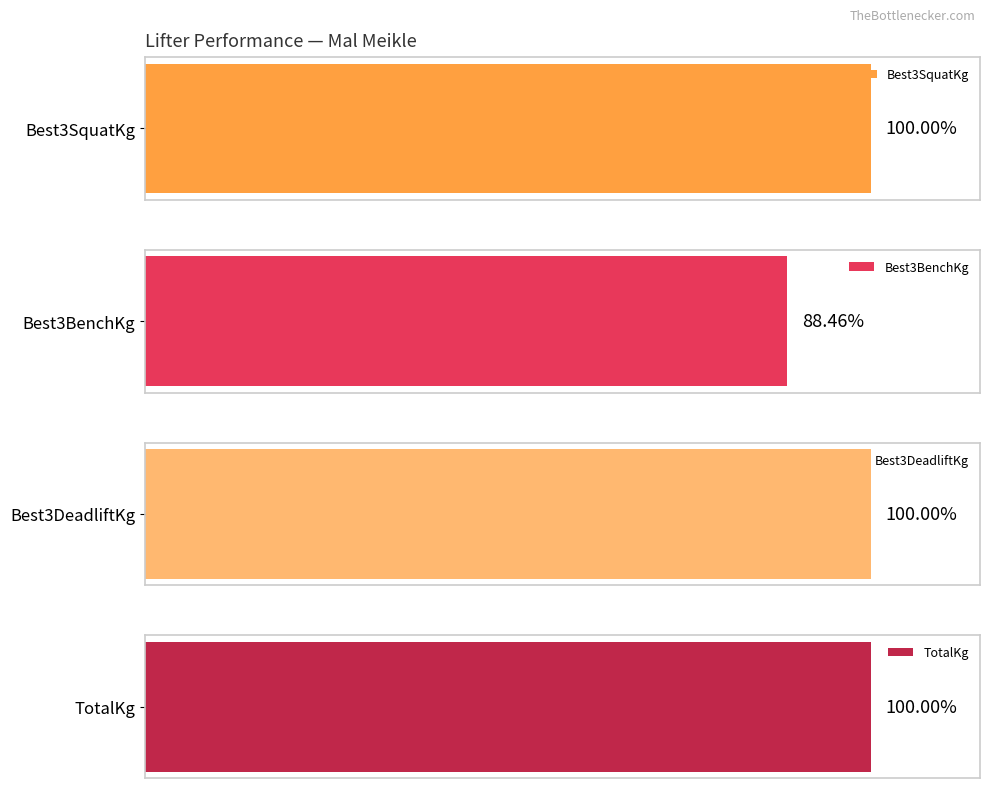

How many distinct data groups are displayed?

4